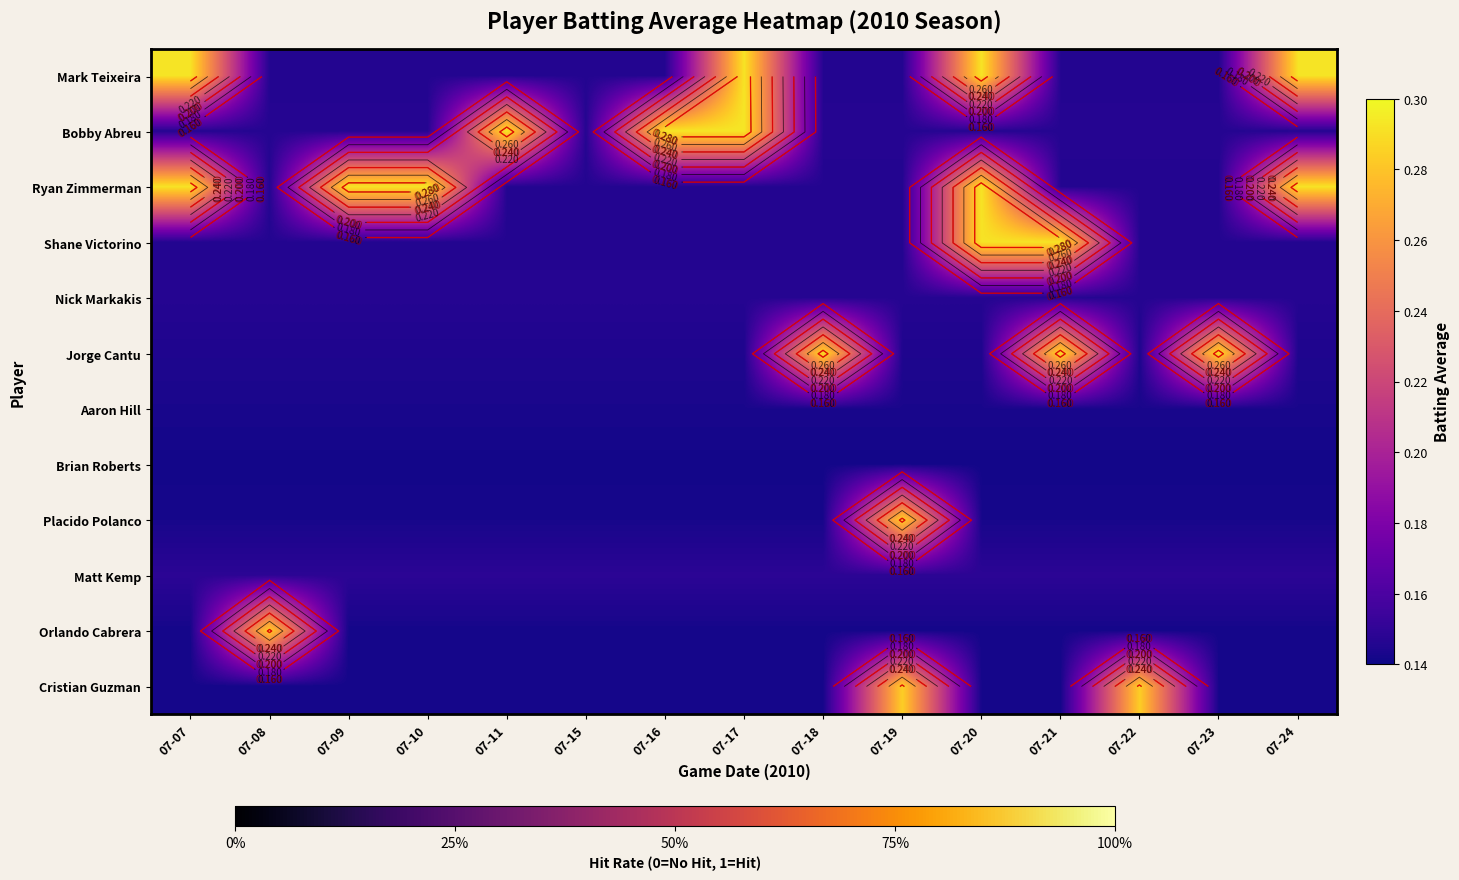

The value of Aaron Hill at 07-19 is 0.1. True or false?

True